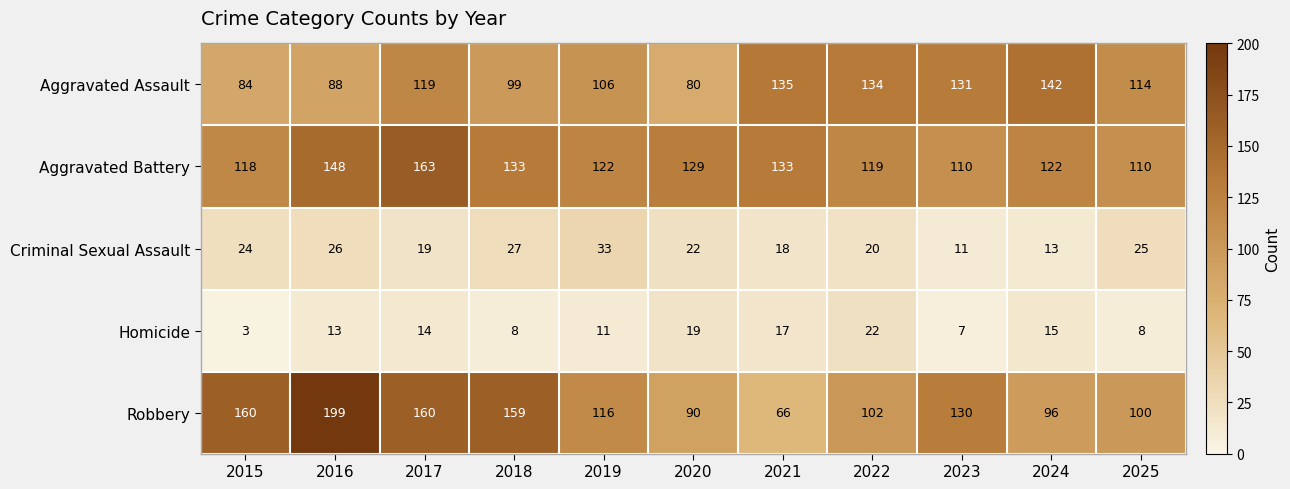

Between 2017 and 2025, which series saw the biggest shift?

Robbery